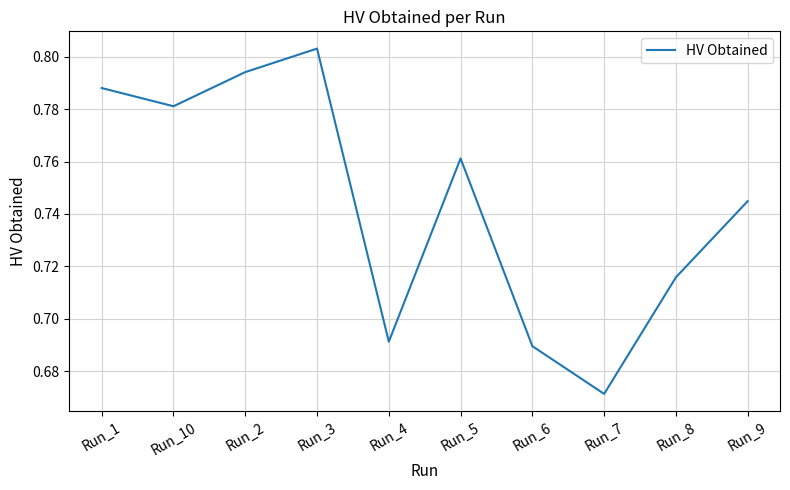

What is the sum of the values at Run_10 and Run_3?

1.6